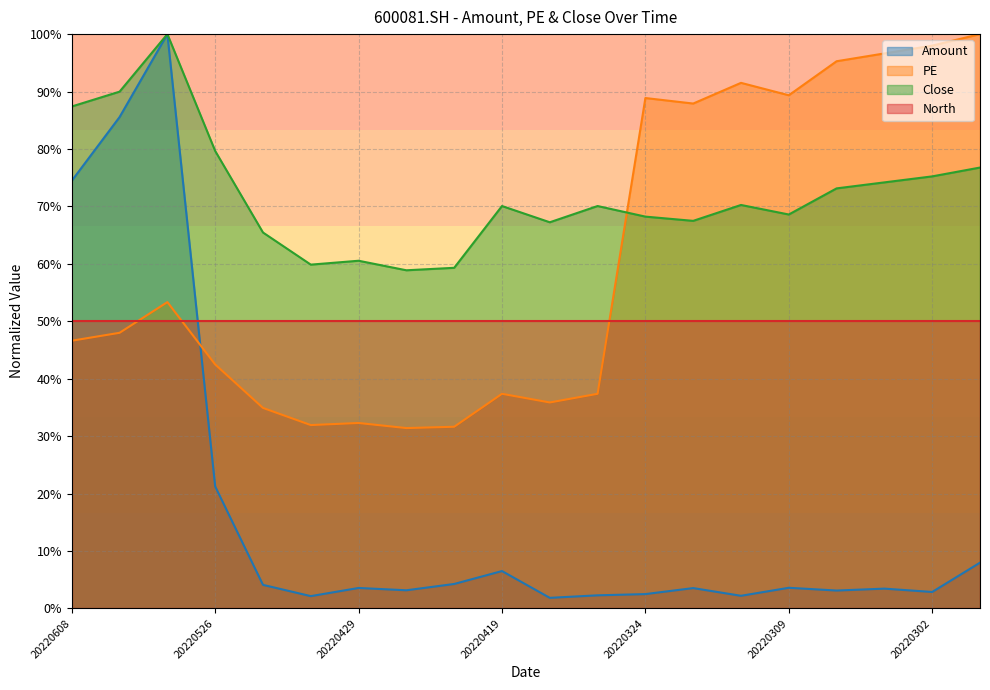

Which category has the highest value across all series?

20220606